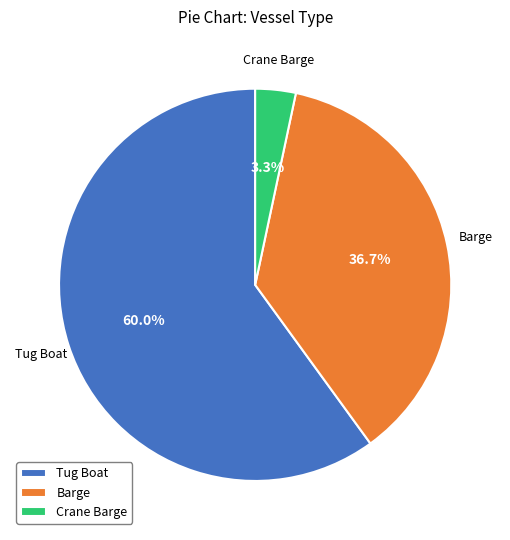

Between Tug Boat and Crane Barge, which is larger?

Tug Boat